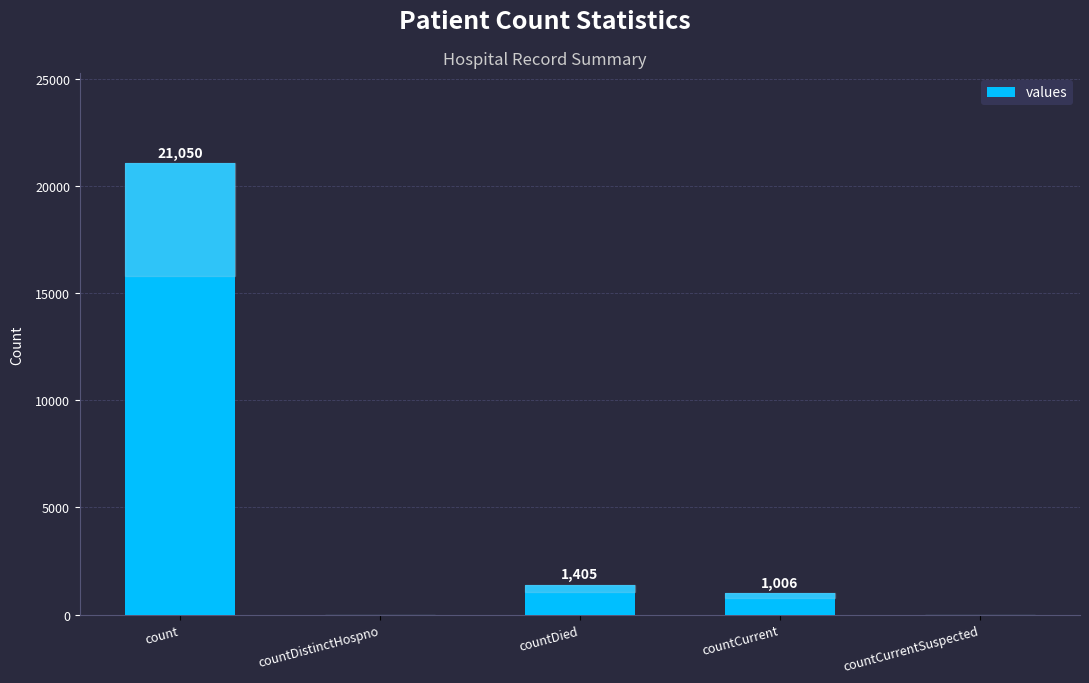

Which label corresponds to the largest value in the chart?

count